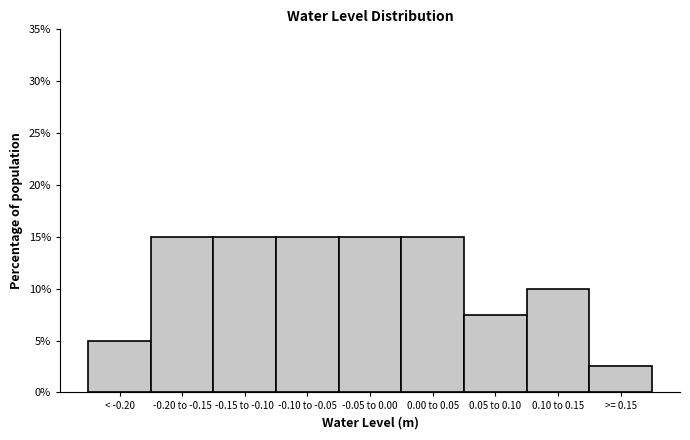

Reading right to left, what are all the values shown in this chart?

>= 0.15=2.5	0.10 to 0.15=10.0	0.05 to 0.10=7.5	0.00 to 0.05=15.0	-0.05 to 0.00=15.0	-0.10 to -0.05=15.0	-0.15 to -0.10=15.0	-0.20 to -0.15=15.0	< -0.20=5.0